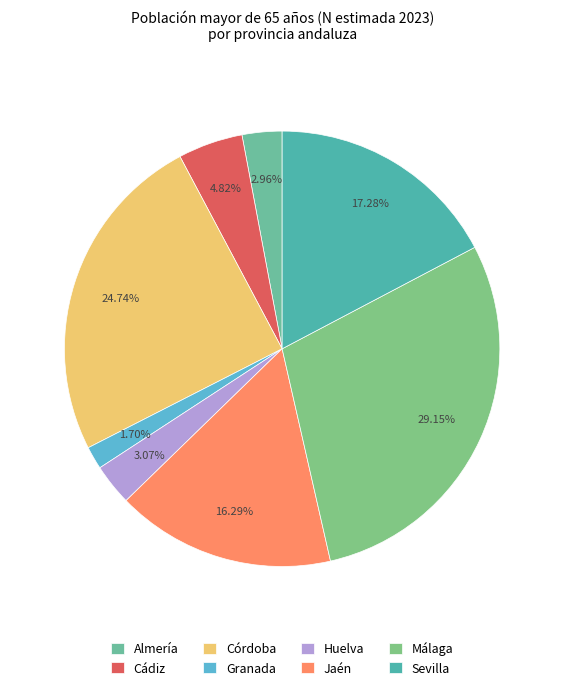

Is there any slice that represents more than half of the pie?

No